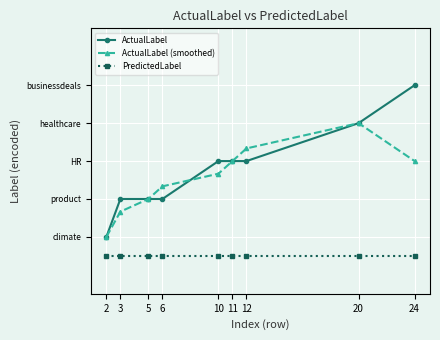

Which category has the lowest value in the ActualLabel series?

2